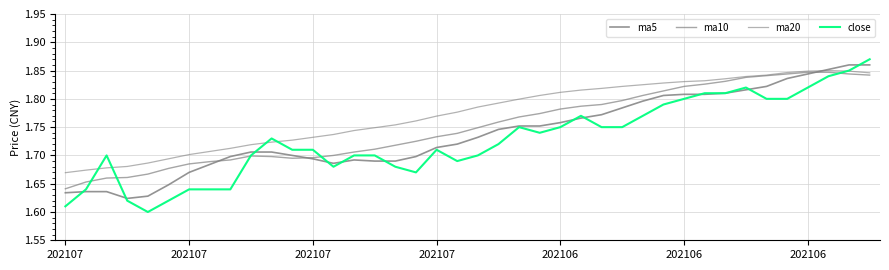

List the series in order of their overall mean, lowest first.

close, ma5, ma10, ma20